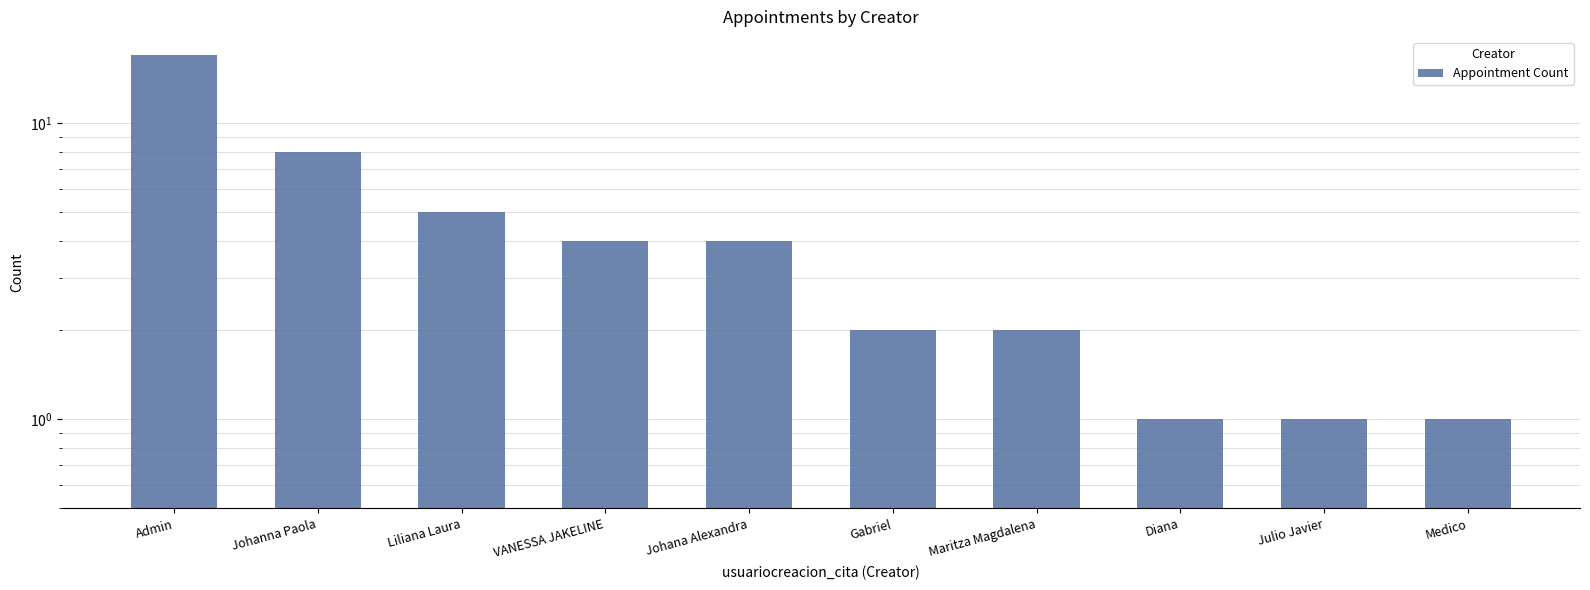

Count the number of categories in the chart.

10